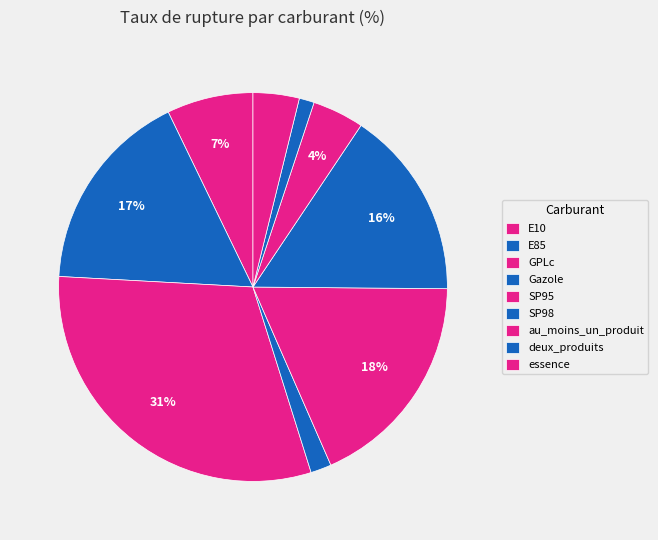

Which slice is the smallest?

deux_produits